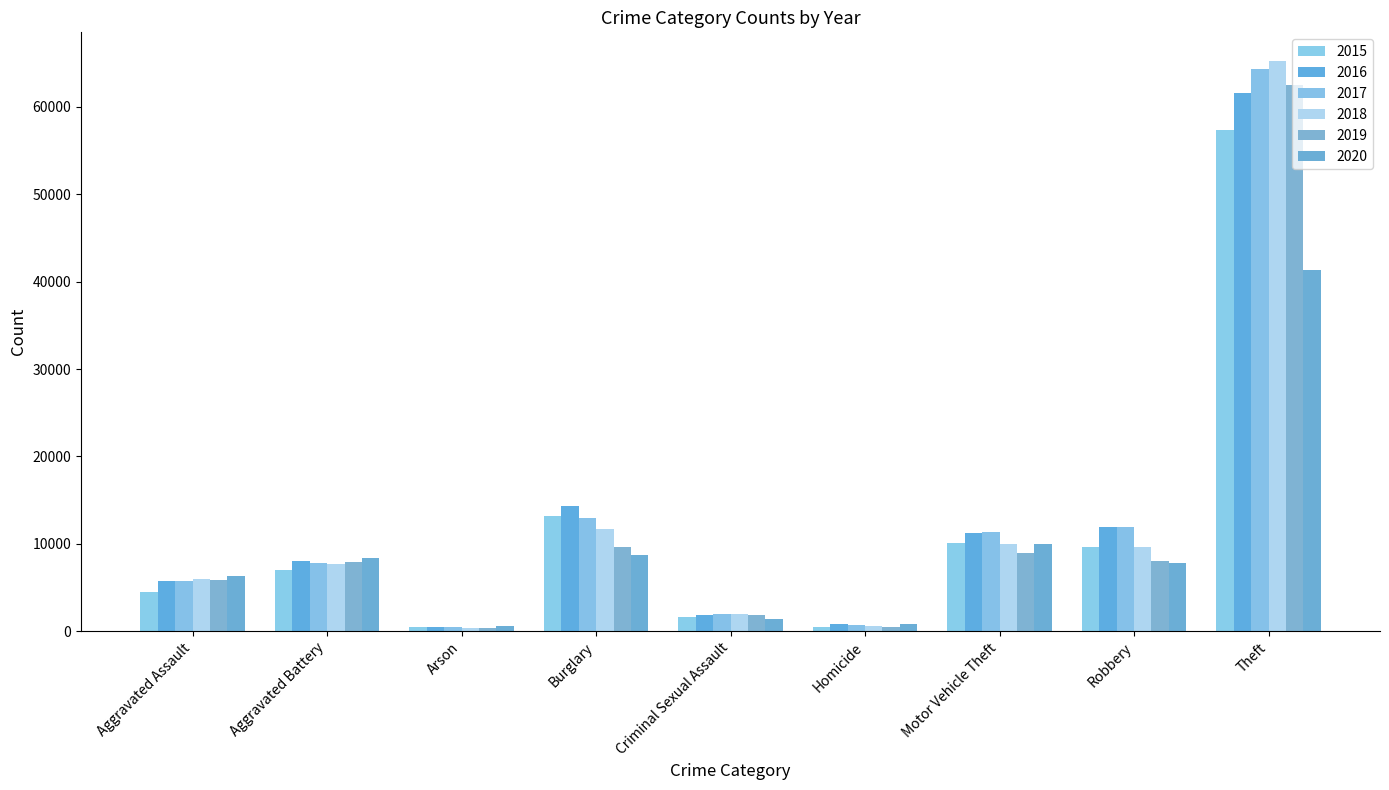

Reading left to right, list all the values displayed in this chart.

2015: Aggravated Assault=4480	Aggravated Battery=7018	Arson=448	Burglary=13184	Criminal Sexual Assault=1655	Homicide=496	Motor Vehicle Theft=10068	Robbery=9638	Theft=57347
2016: Aggravated Assault=5712	Aggravated Battery=8085	Arson=515	Burglary=14289	Criminal Sexual Assault=1807	Homicide=786	Motor Vehicle Theft=11286	Robbery=11960	Theft=61618
2017: Aggravated Assault=5793	Aggravated Battery=7845	Arson=444	Burglary=13001	Criminal Sexual Assault=1929	Homicide=672	Motor Vehicle Theft=11380	Robbery=11880	Theft=64380
2018: Aggravated Assault=6001	Aggravated Battery=7735	Arson=373	Burglary=11746	Criminal Sexual Assault=1964	Homicide=589	Motor Vehicle Theft=9983	Robbery=9679	Theft=65281
2019: Aggravated Assault=5840	Aggravated Battery=7857	Arson=376	Burglary=9639	Criminal Sexual Assault=1861	Homicide=498	Motor Vehicle Theft=8978	Robbery=7994	Theft=62478
2020: Aggravated Assault=6263	Aggravated Battery=8319	Arson=589	Burglary=8754	Criminal Sexual Assault=1437	Homicide=785	Motor Vehicle Theft=9953	Robbery=7855	Theft=41294